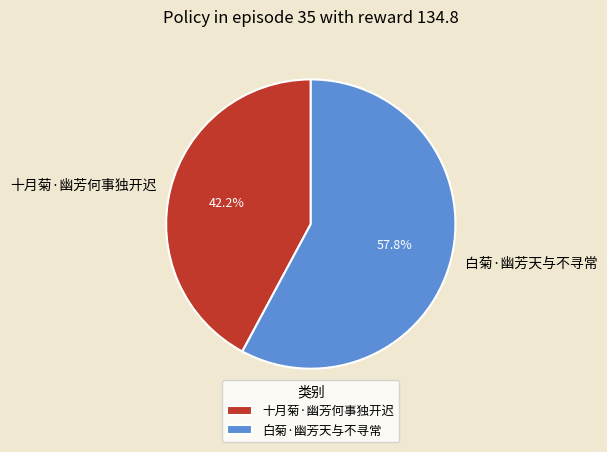

Rank the categories by value from lowest to highest.

十月菊·幽芳何事独开迟, 白菊·幽芳天与不寻常